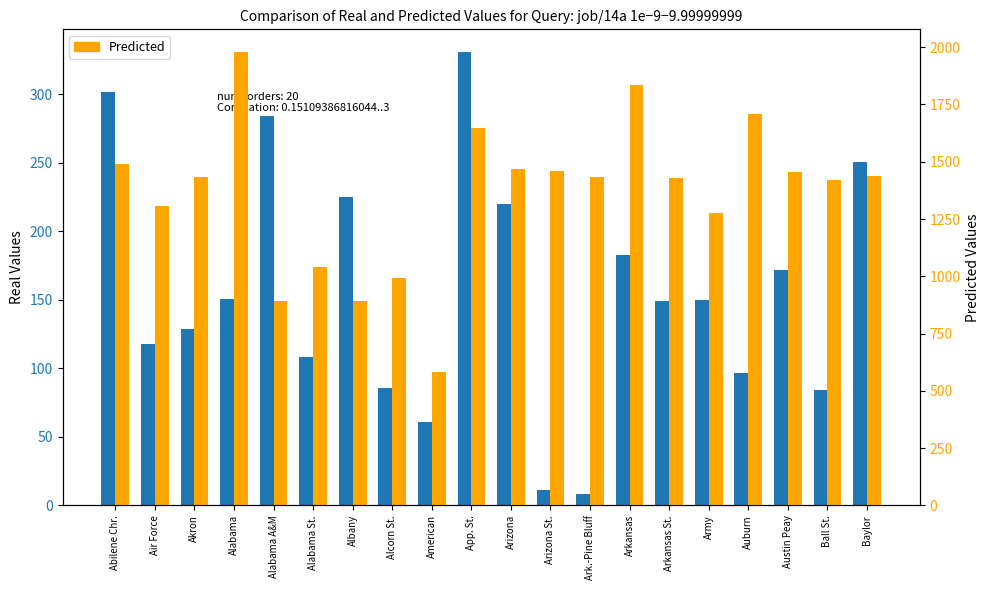

What is the label of the 10th bar from the right?

Arizona